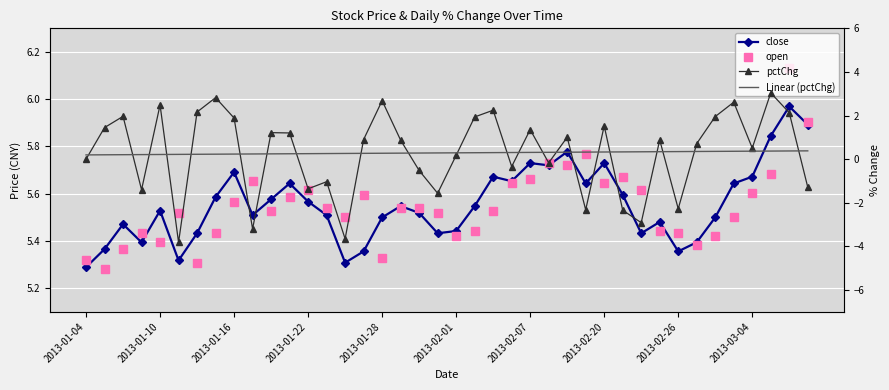

How many interior local valleys does the close series have?

10